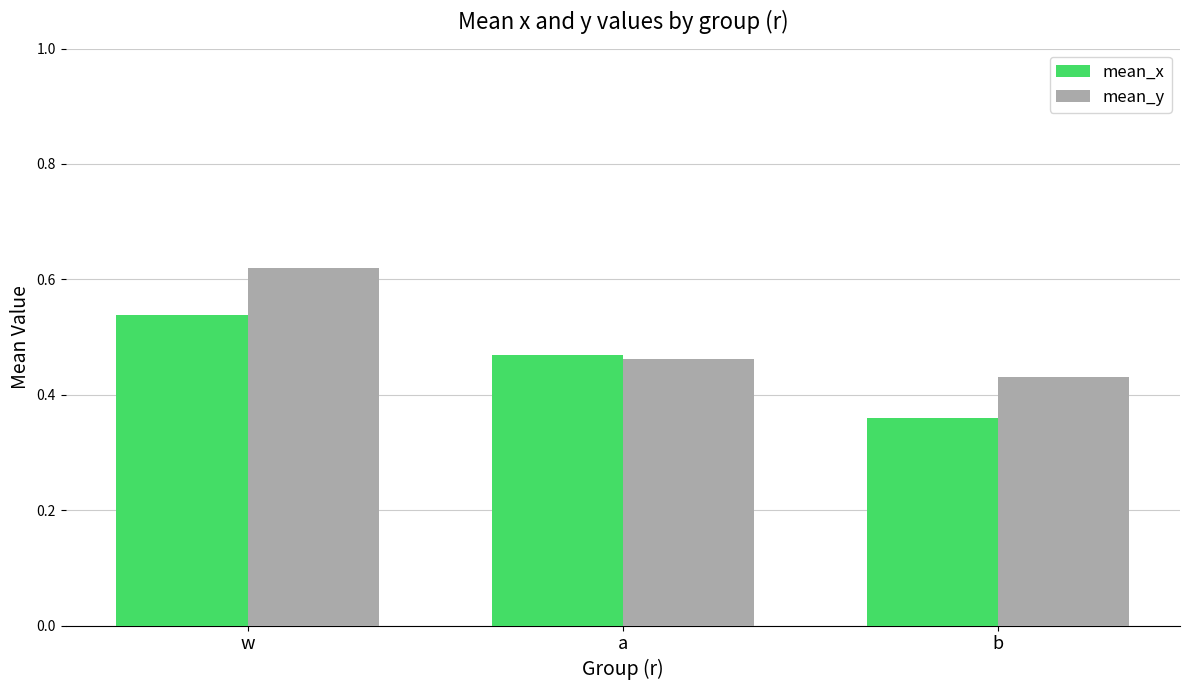

What is the label of the 3rd bar from the left?

b